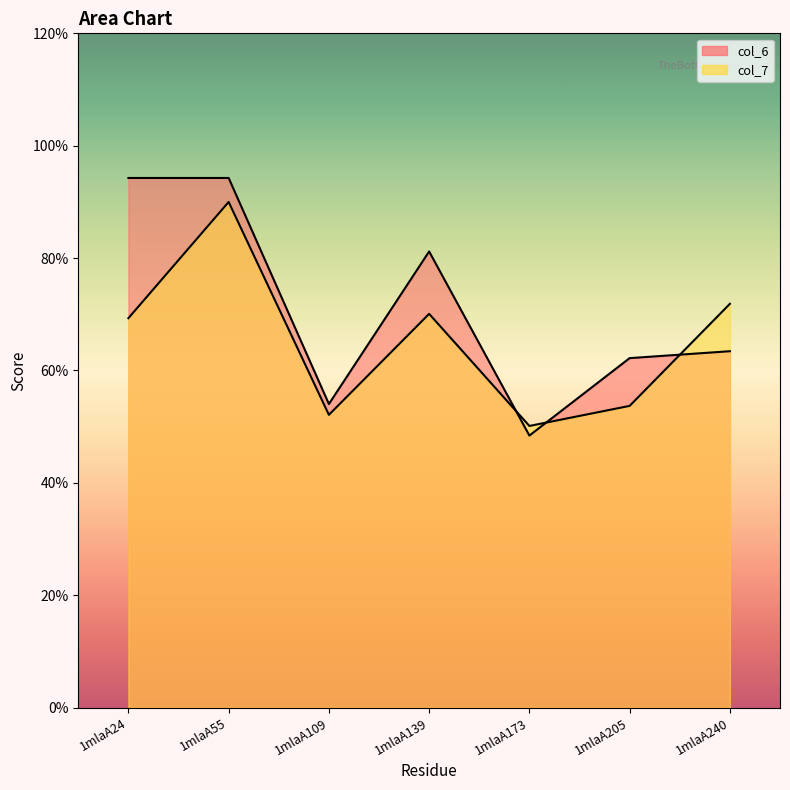

Which label corresponds to the largest value in the chart?

1mlaA24